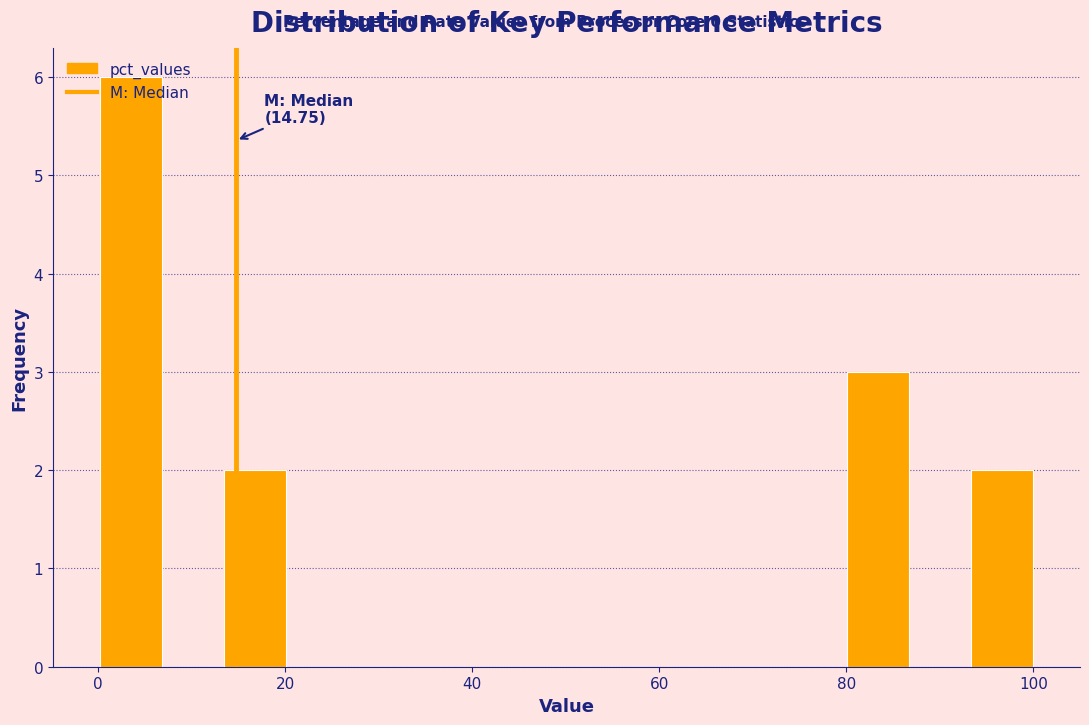

Read against the x-axis, roughly where is the centre of the tallest bar?

4